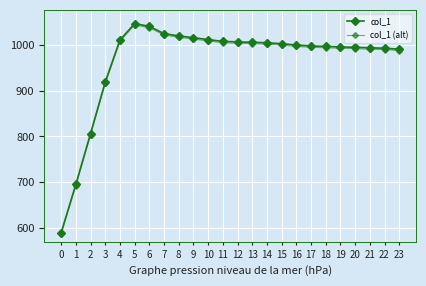

How many lines are shown in the chart?

2